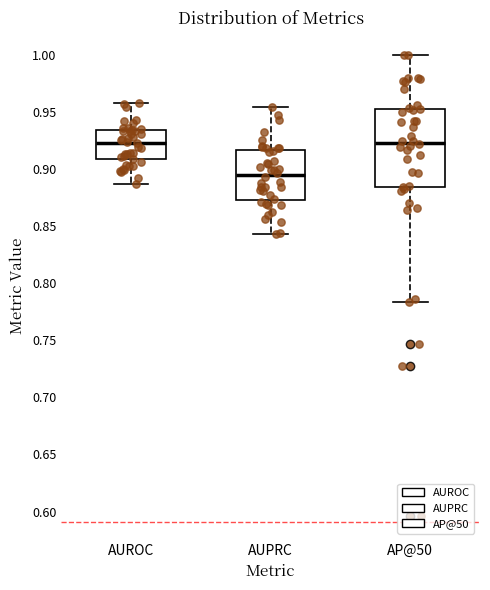

Where is the upper edge of the box for AUPRC on the y-axis? The values are not printed on the chart, so give them approximately, as read against the axis.

0.915